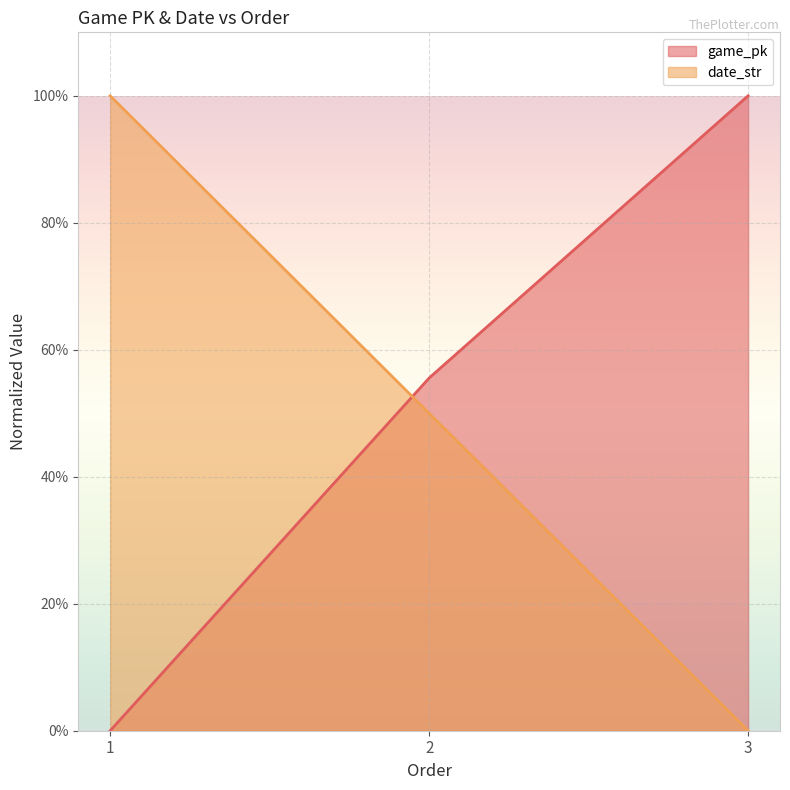

What is the difference between the maximum and minimum values in the date_str series?

1.0